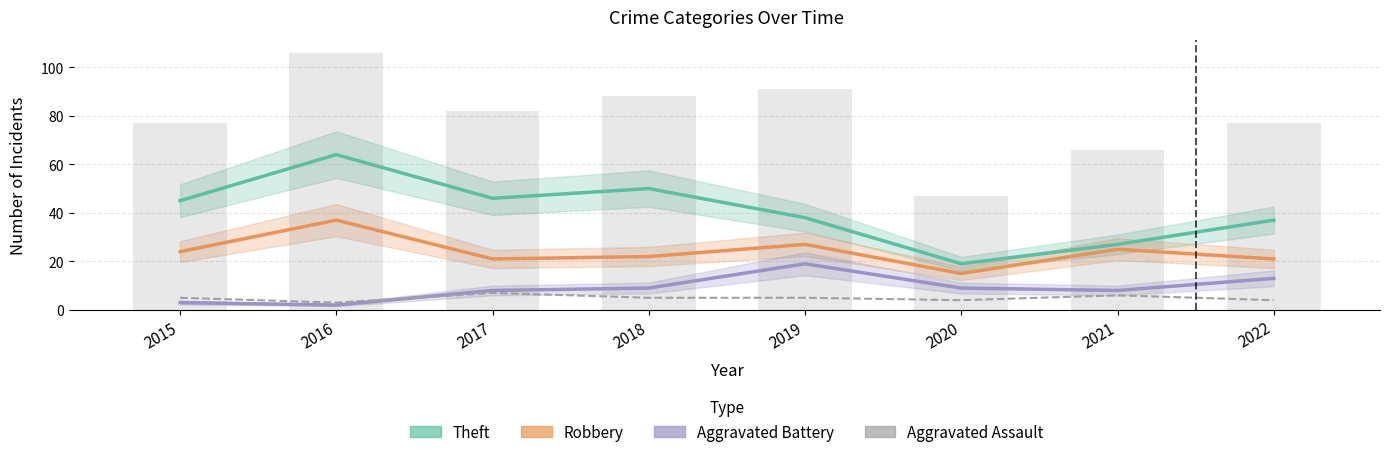

What is the difference between the Robbery values at 2019 and 2021?

2